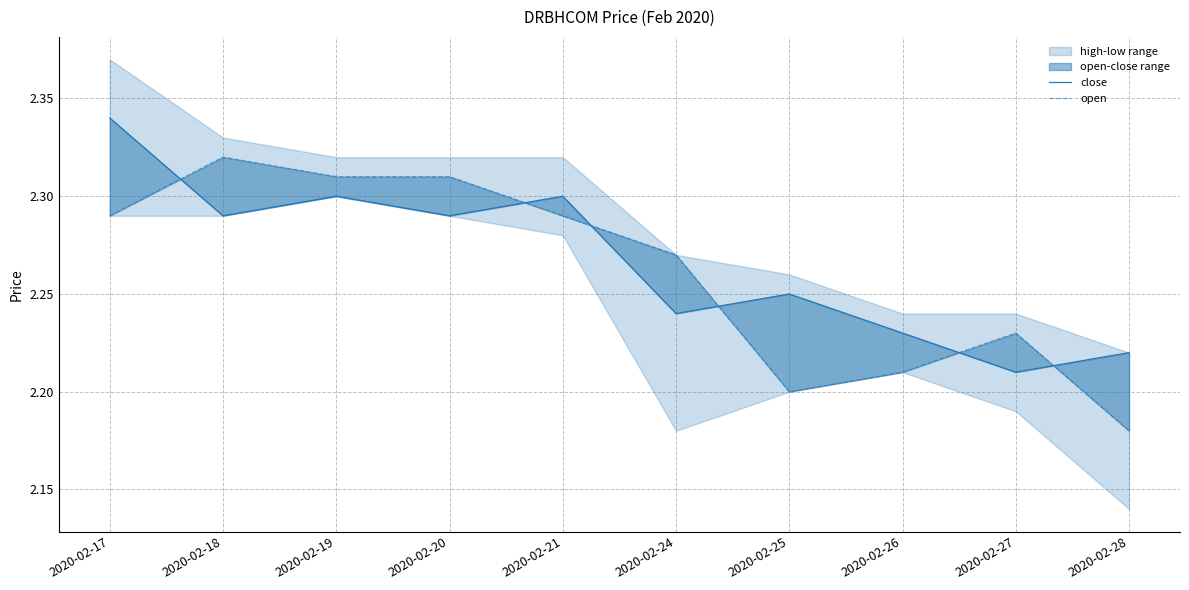

Reading left to right, list all the values displayed in this chart.

close: 2020-02-17=2.3	2020-02-18=2.3	2020-02-19=2.3	2020-02-20=2.3	2020-02-21=2.3	2020-02-24=2.2	2020-02-25=2.2	2020-02-26=2.2	2020-02-27=2.2	2020-02-28=2.2
open: 2020-02-17=2.3	2020-02-18=2.3	2020-02-19=2.3	2020-02-20=2.3	2020-02-21=2.3	2020-02-24=2.3	2020-02-25=2.2	2020-02-26=2.2	2020-02-27=2.2	2020-02-28=2.2